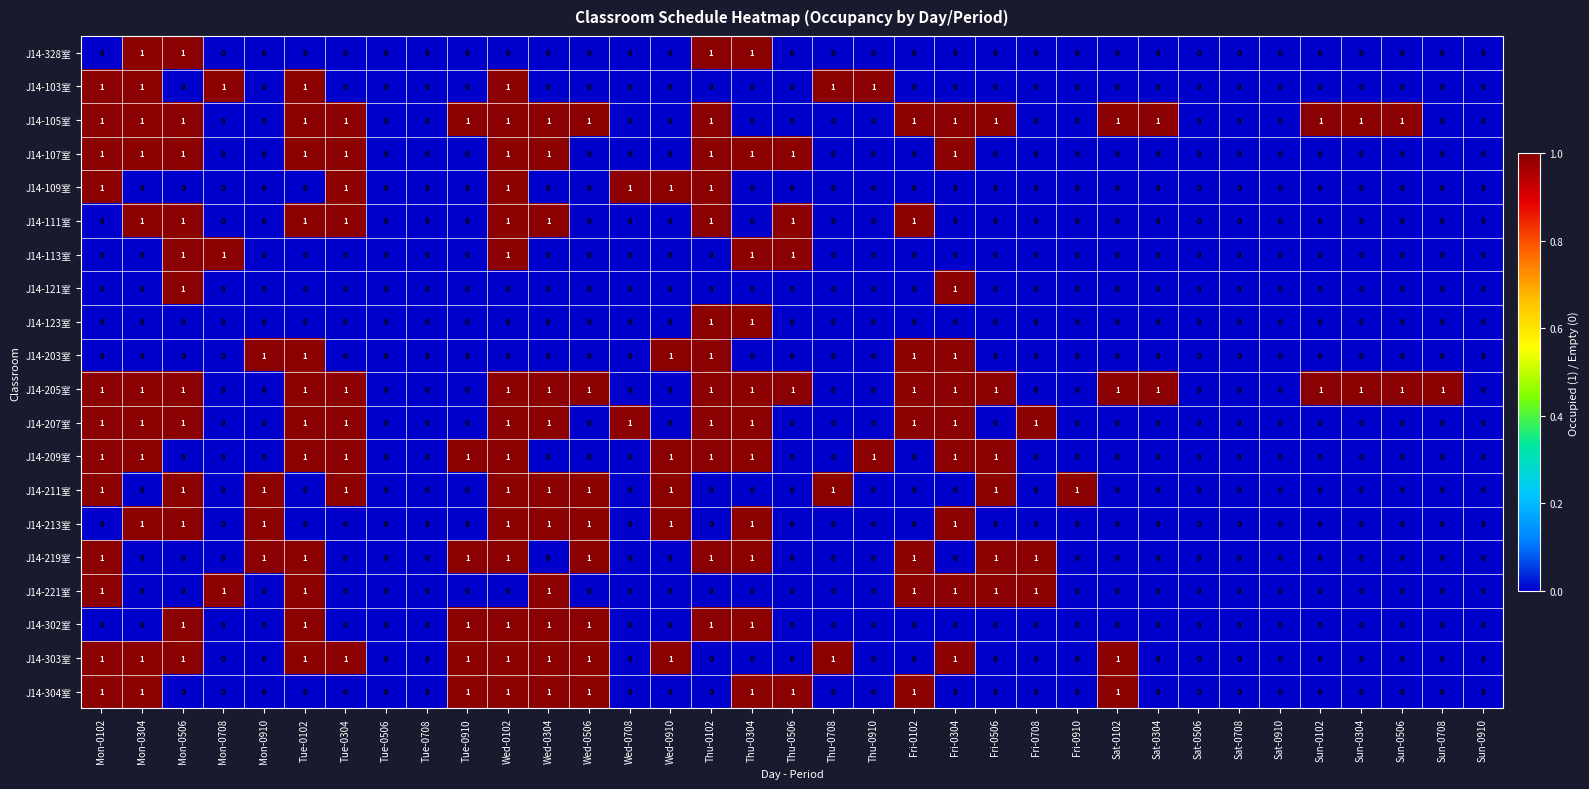

Is it true that J14-113室 equals 1 at Fri-0910?

False